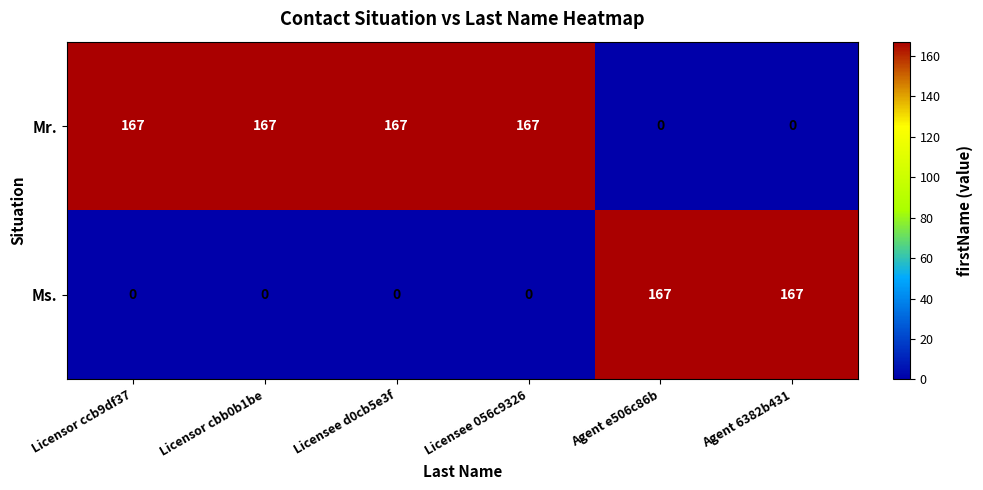

What is the highest value of the Mr. series?

167